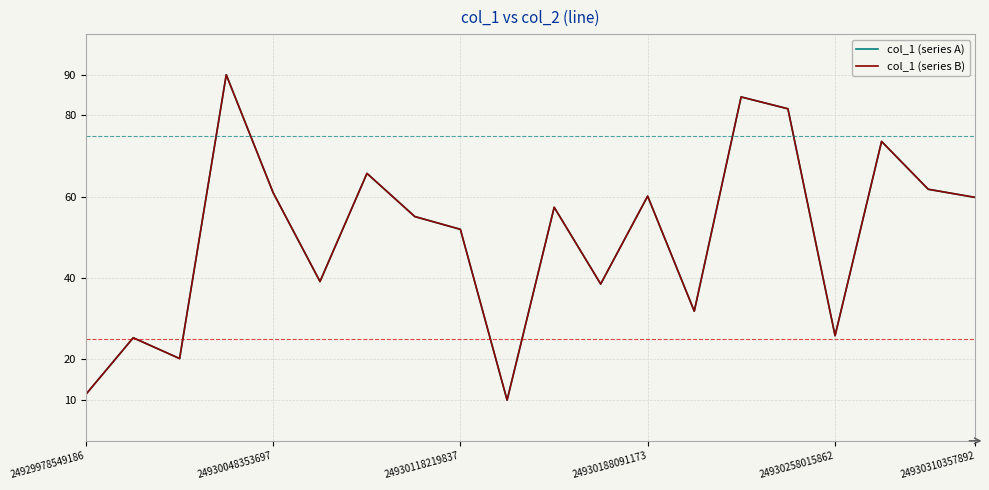

Which series has the largest range (max minus min)?

col_1 (series A)